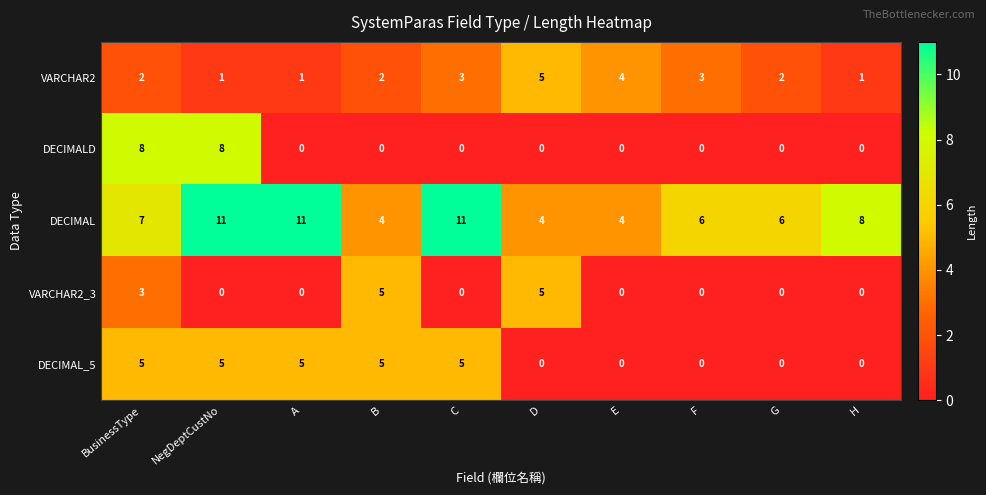

At how many categories does at least one series exceed 1?

10